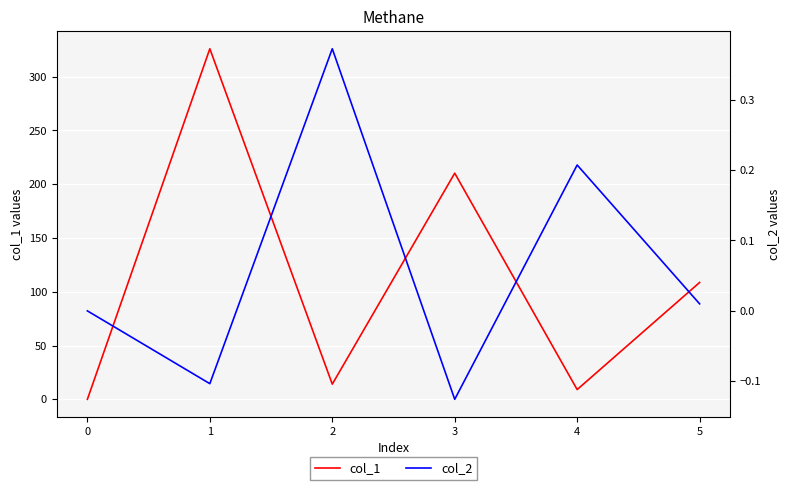

The col_1 series shows 14.1 at 2. True or false?

True